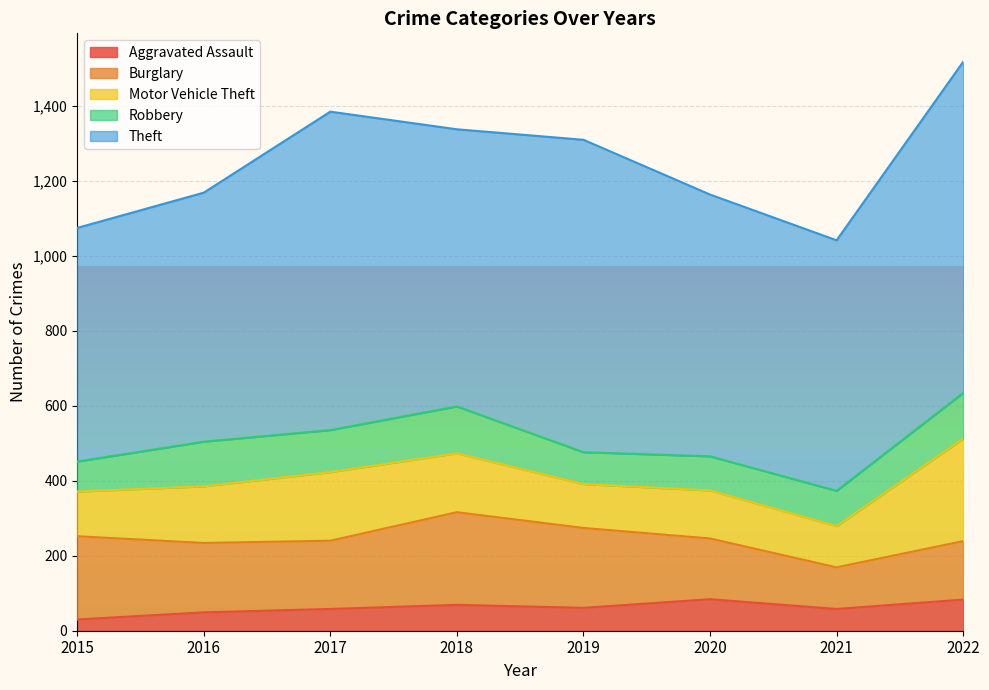

List the labels in order of Theft value, largest first.

2022, 2017, 2019, 2018, 2020, 2021, 2016, 2015